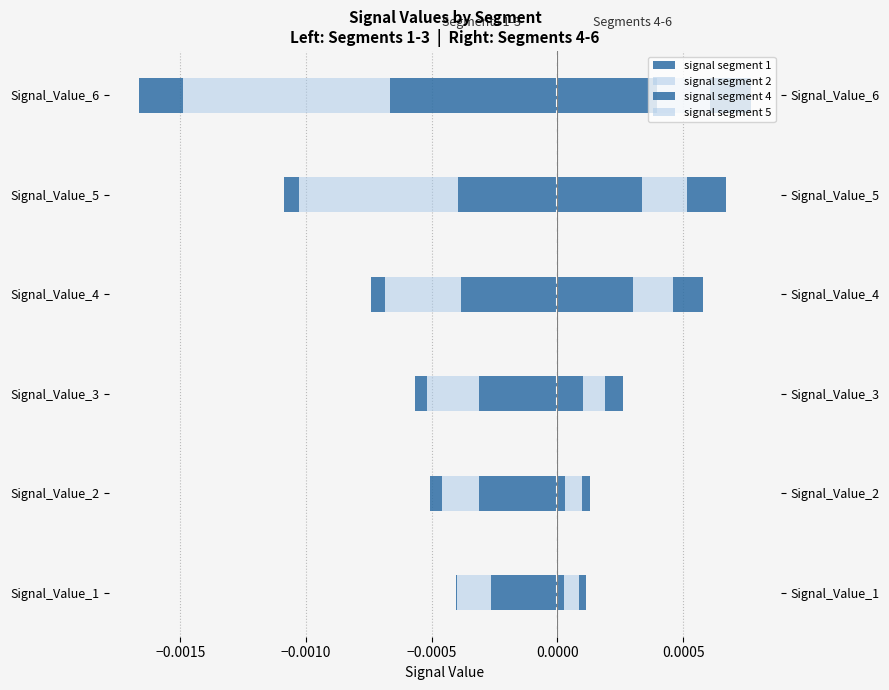

The value of signal segment 1 at Signal_Value_1 is -0.0. True or false?

False